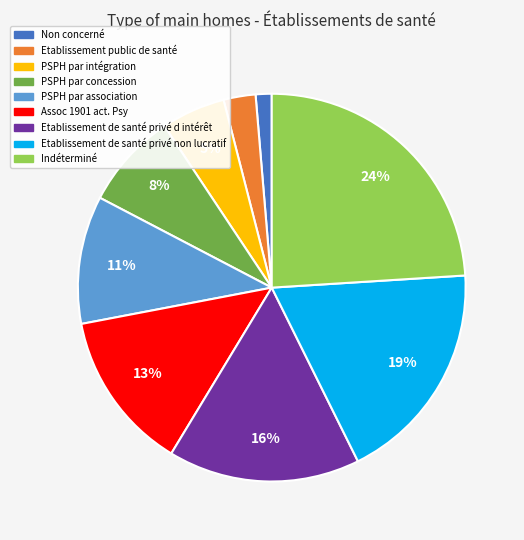

Does any single category account for the majority?

No